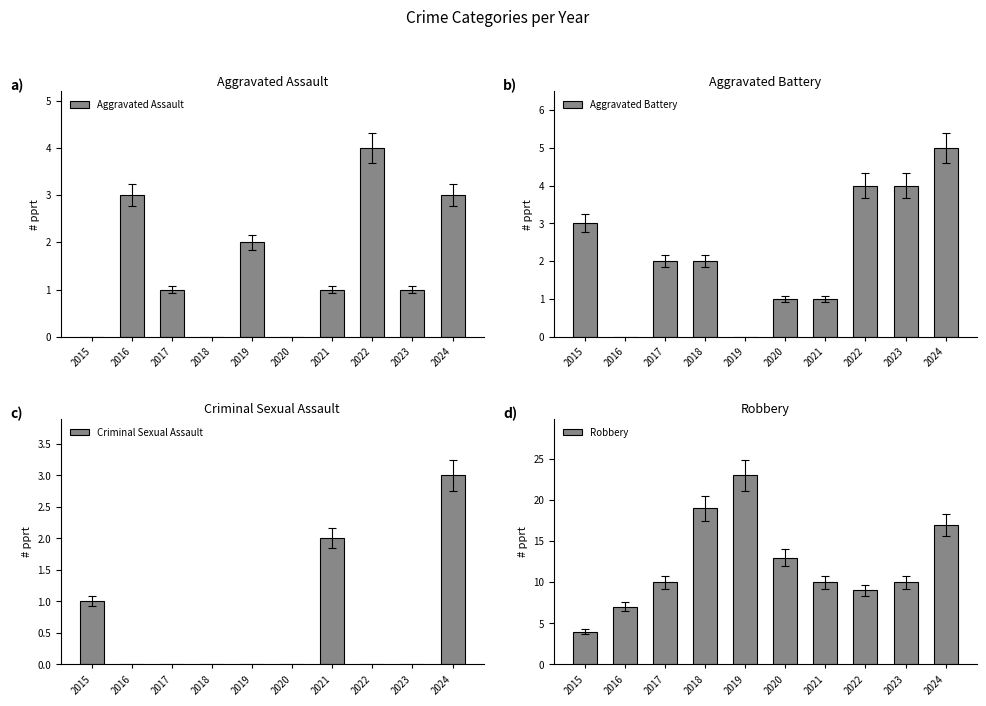

At which label does Aggravated Battery first exceed 2?

2015